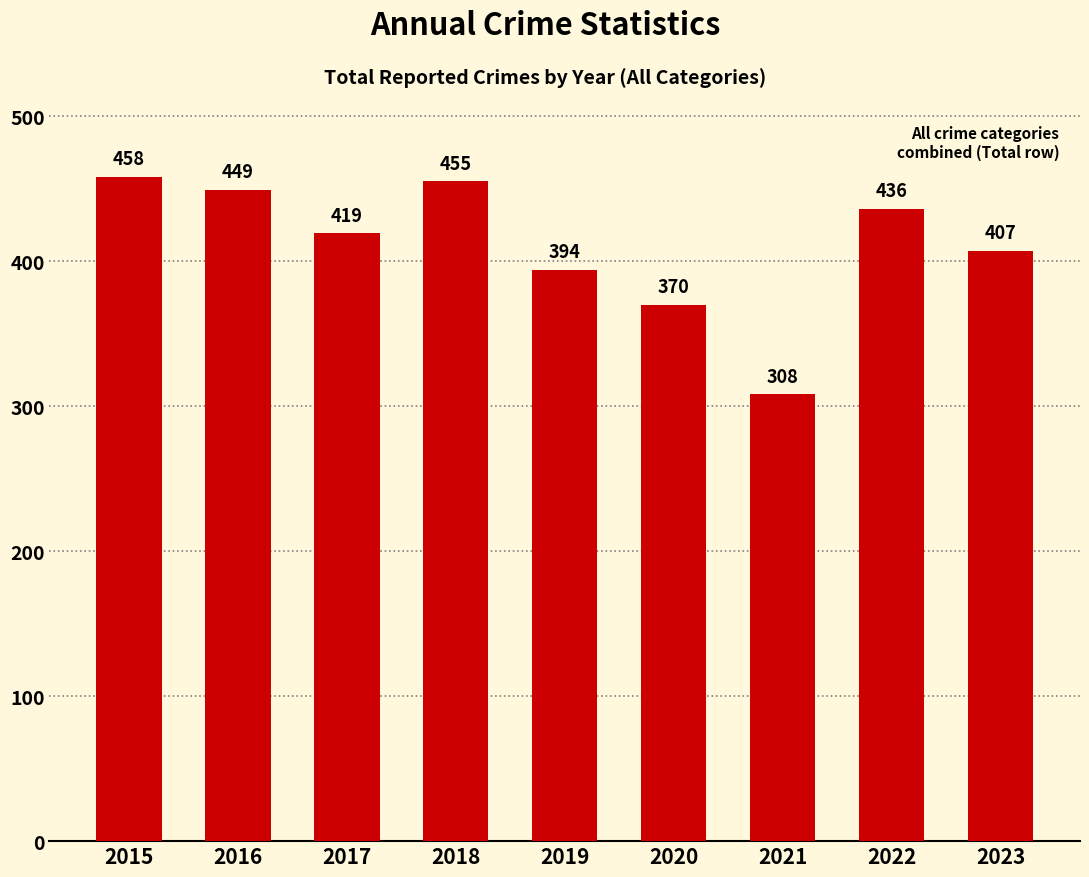

What is the difference between the maximum and minimum values?

150